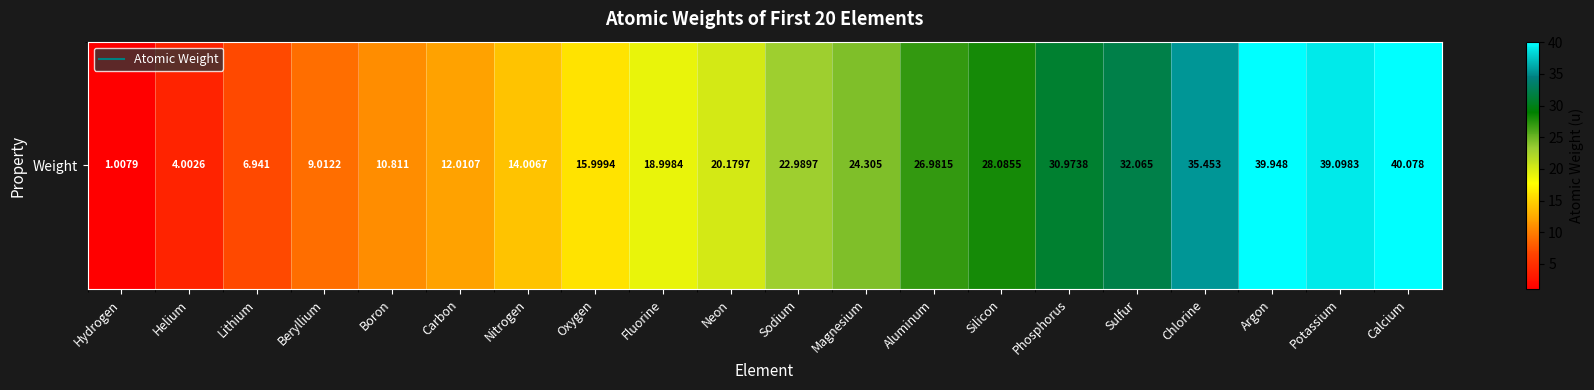

At which label does the data first exceed 22?

Sodium